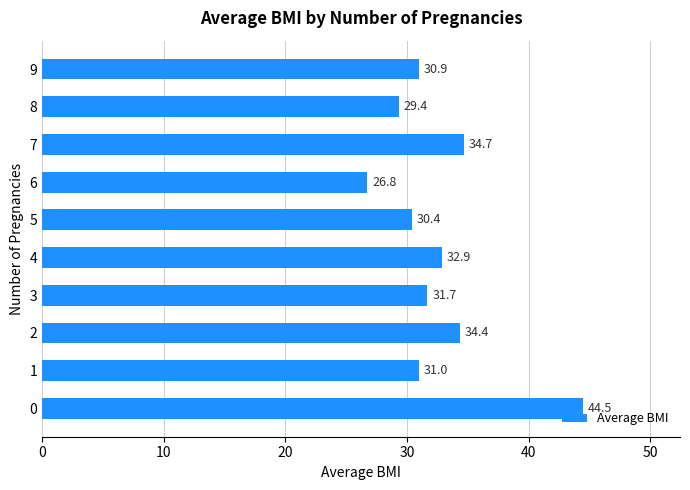

List the labels in order of value, largest first.

0, 7, 2, 4, 3, 1, 9, 5, 8, 6